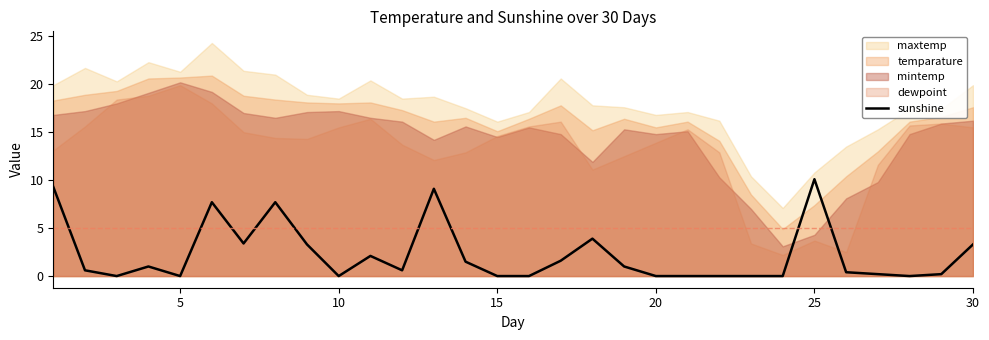

What is the maximum value for sunshine?

10.1